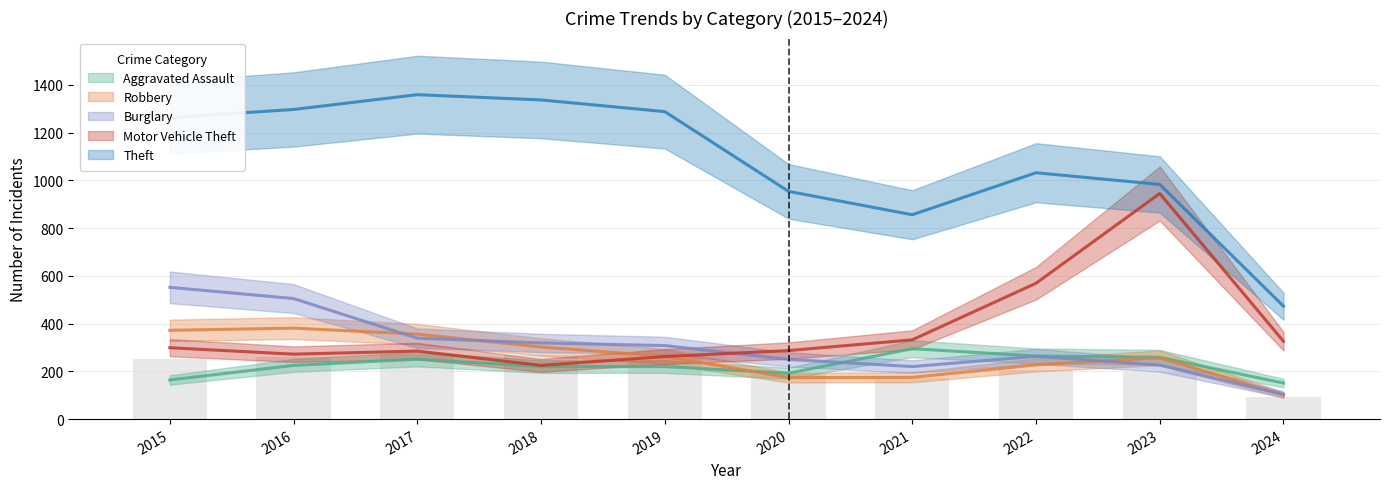

Between 2017 and 2022, which is larger?

2022